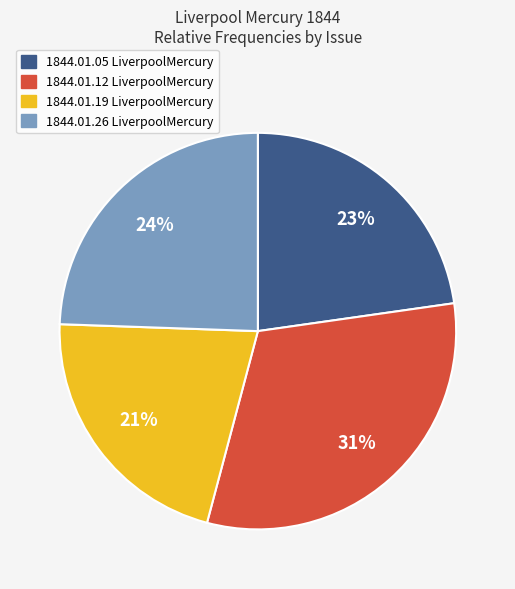

What percentage is the 1844.01.26 LiverpoolMercury slice, to the nearest percent?

24%